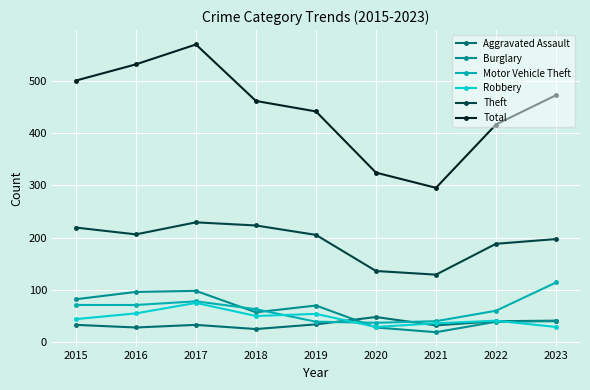

What is the difference between the maximum and minimum values in the Theft series?

100